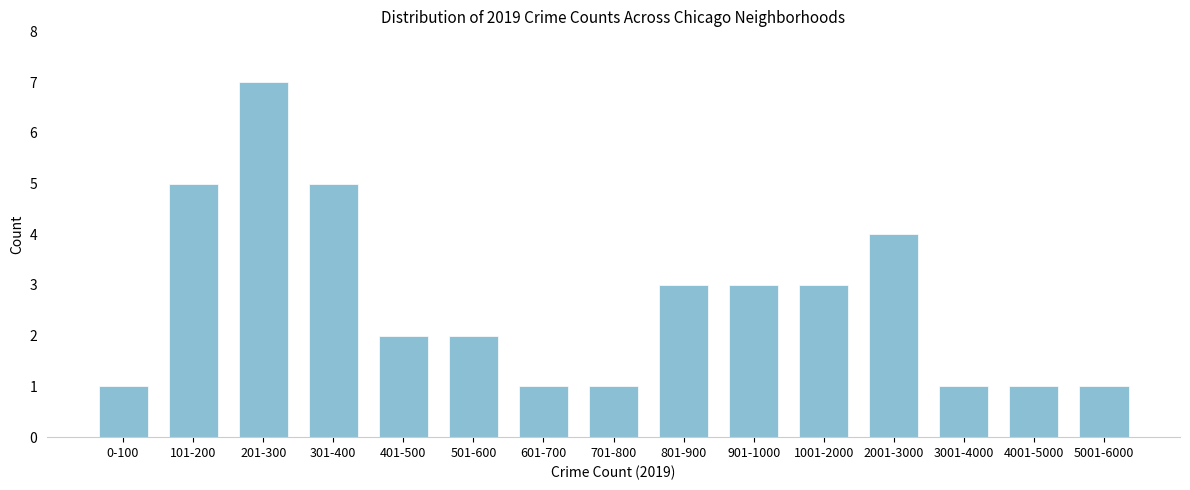

Reading left to right, list all the values displayed in this chart.

1	5	7	5	2	2	1	1	3	3	3	4	1	1	1